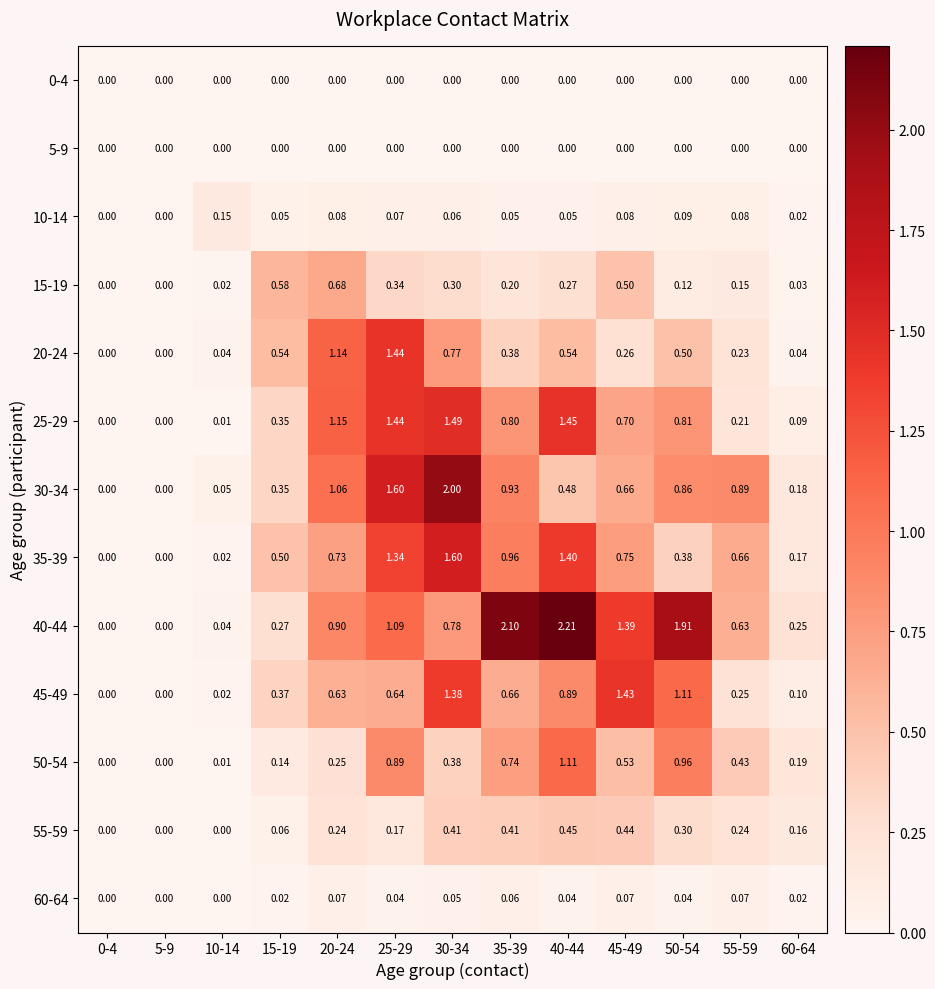

Is the value of 35-39 at 30-34 greater than the value of 60-64 at 60-64?

Yes